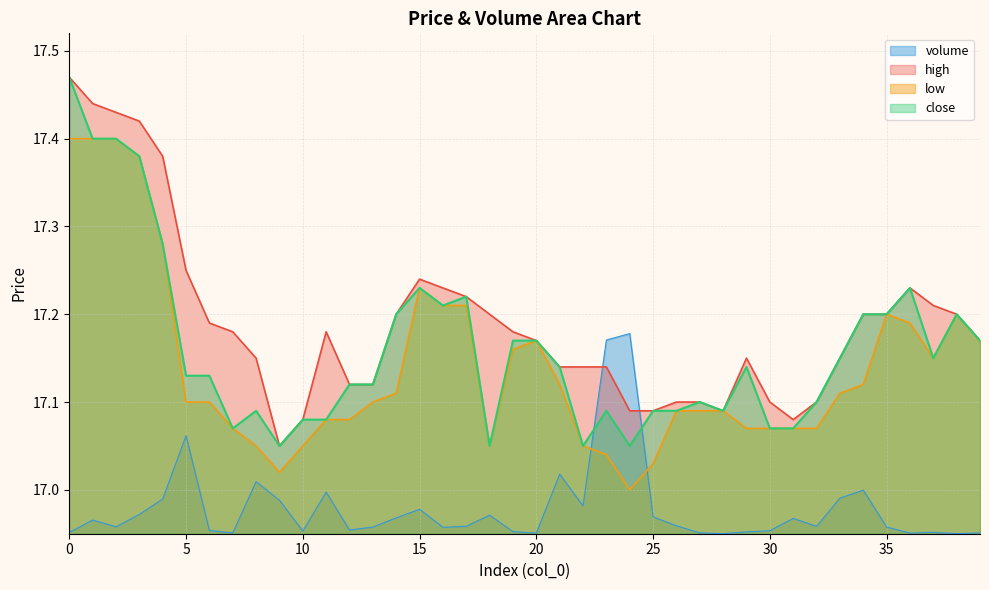

Where is the first local maximum for volume?

1